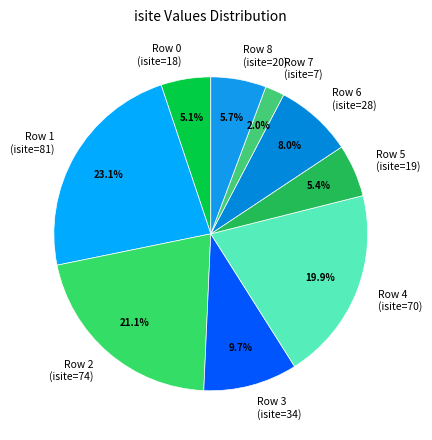

How many slices are in this pie chart?

9